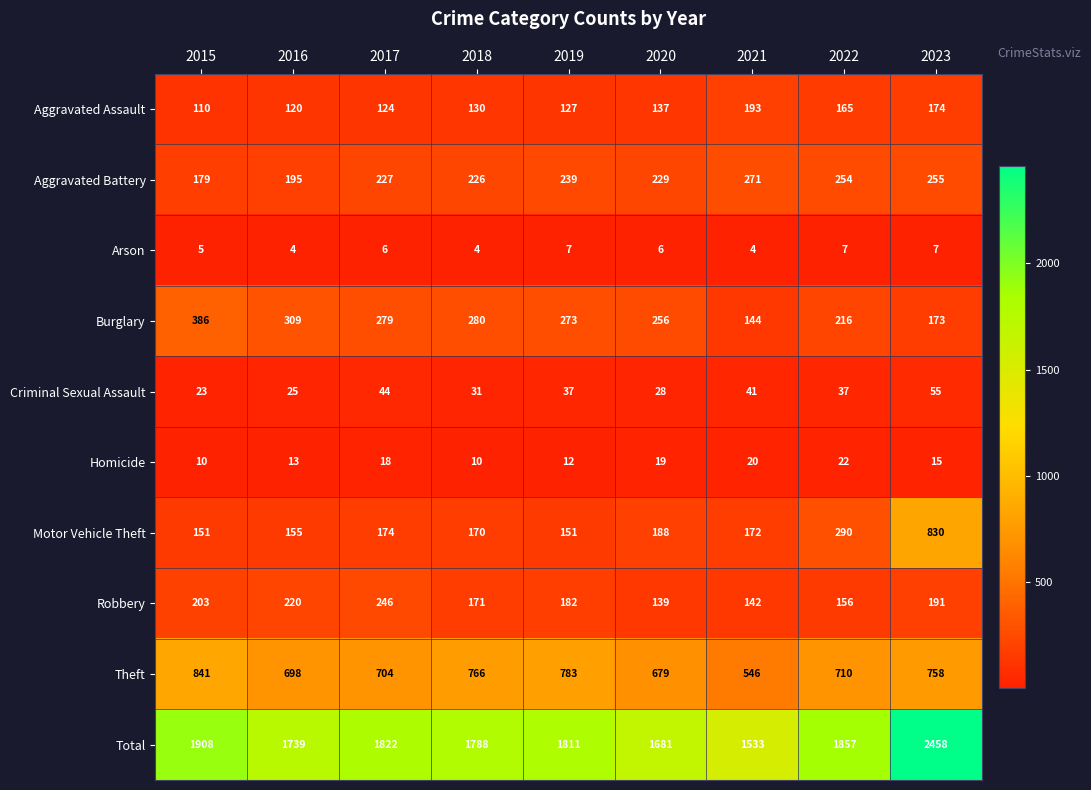

At which category is the sum across all series the highest?

2023